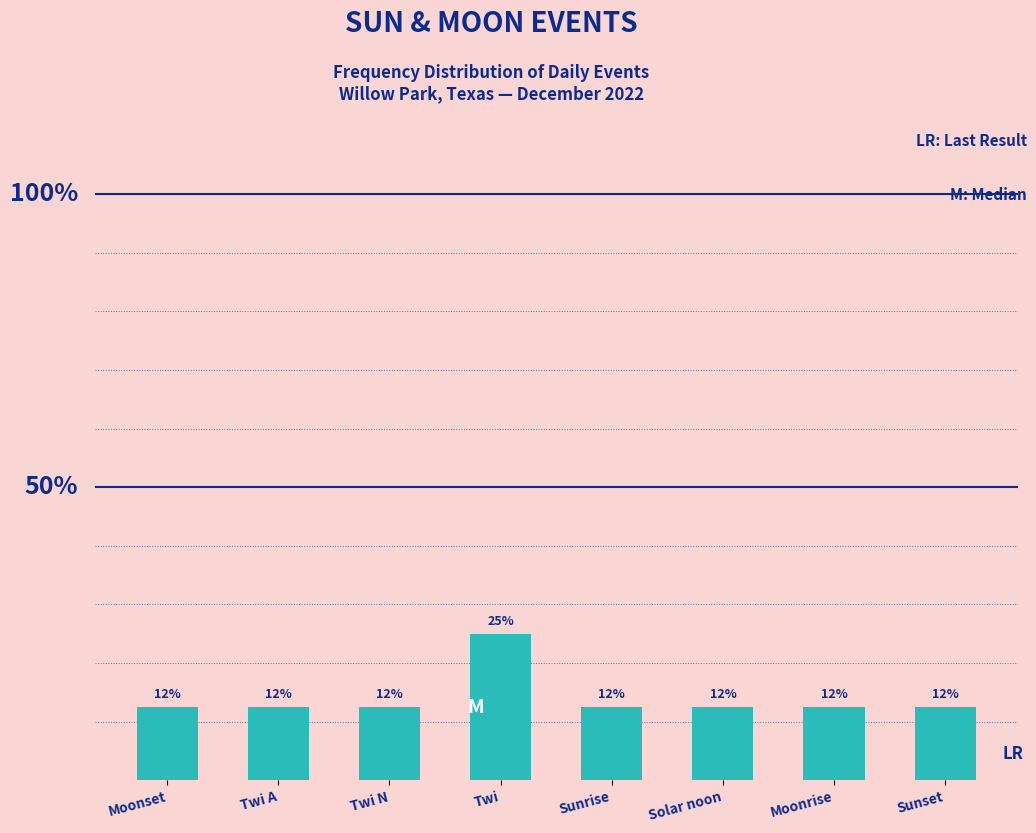

Reading right to left, what are all the values shown in this chart?

Sunset=0.1	Moonrise=0.1	Solar noon=0.1	Sunrise=0.1	Twi=0.2	Twi N=0.1	Twi A=0.1	Moonset=0.1